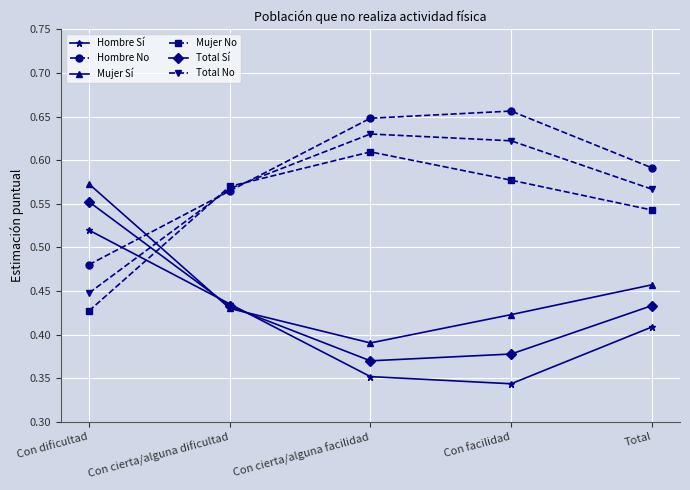

The Mujer No series shows 0.3 at Con dificultad. True or false?

False